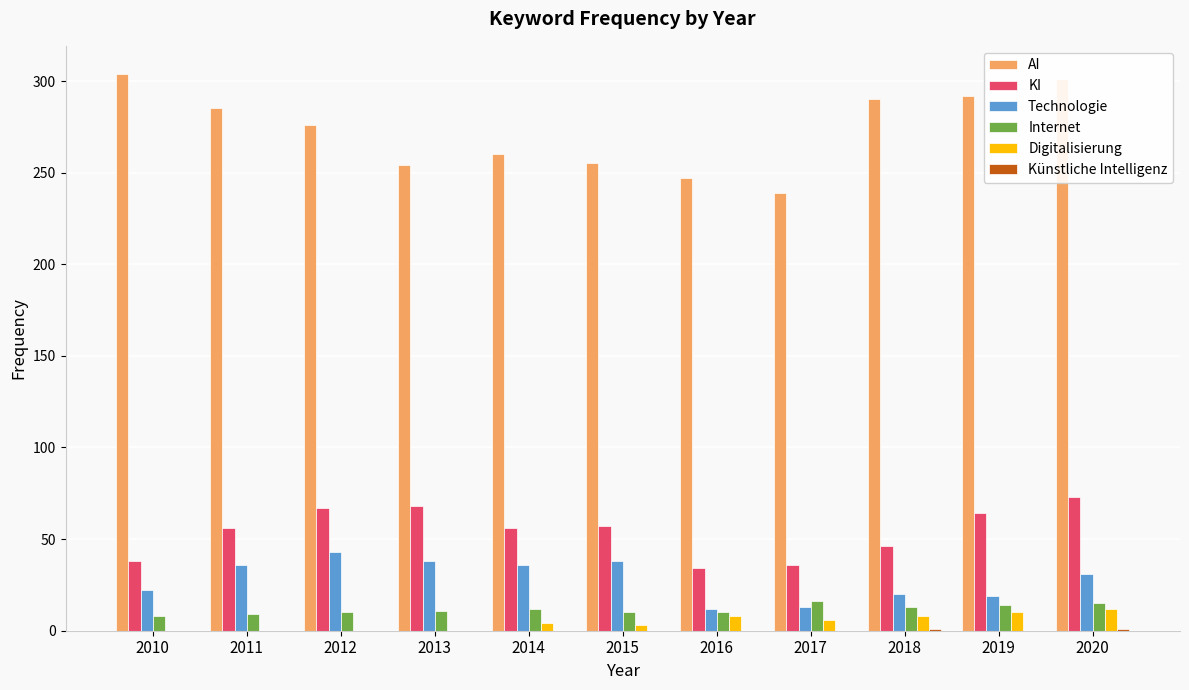

Is it true that Technologie equals 54 at 2011?

False